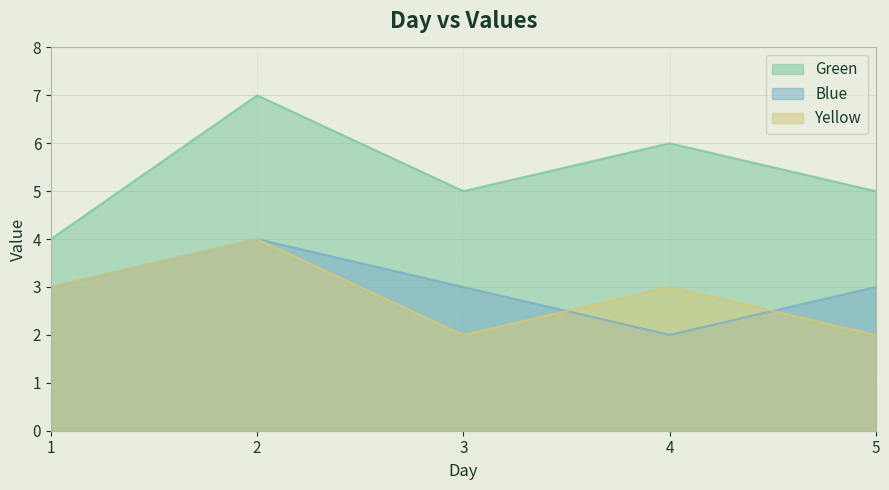

Reading right to left, extract all data points from this chart.

Green: 5=5	4=6	3=5	2=7	1=4
Blue: 5=3	4=2	3=3	2=4	1=3
Yellow: 5=2	4=3	3=2	2=4	1=3